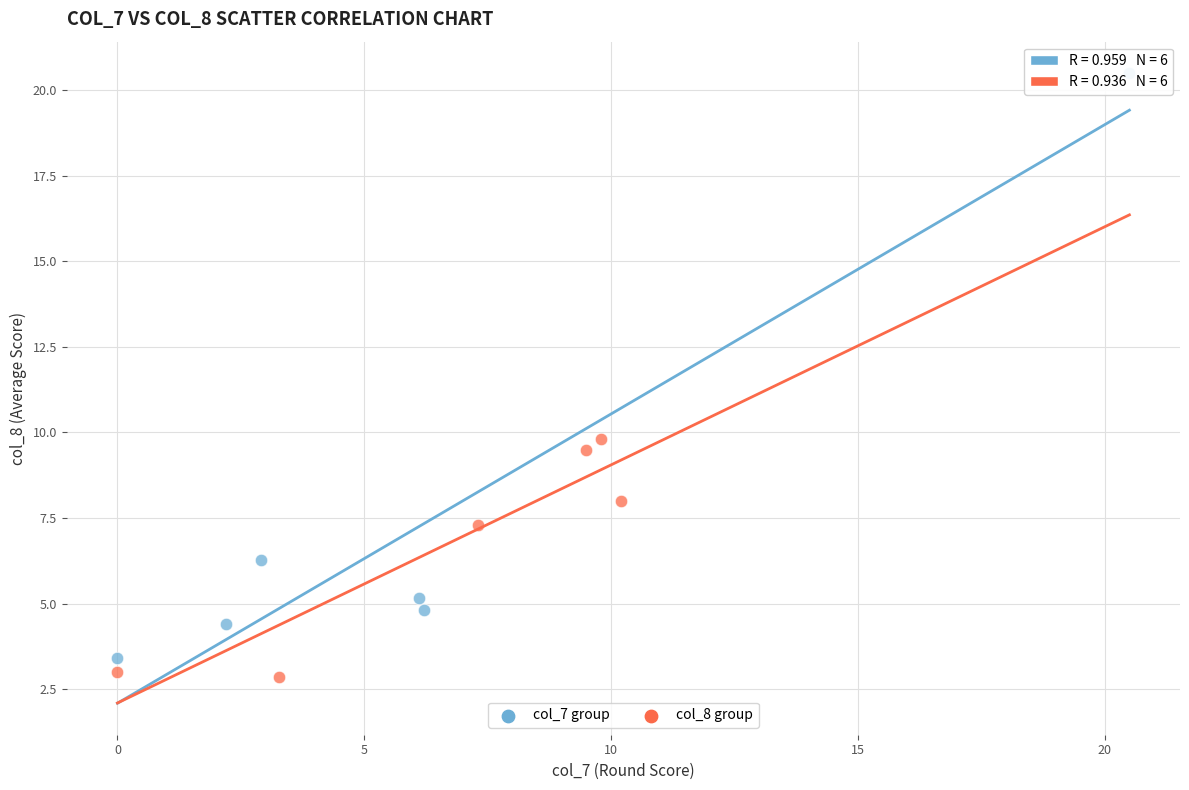

Which series reaches the maximum Y coordinate?

col_7 group